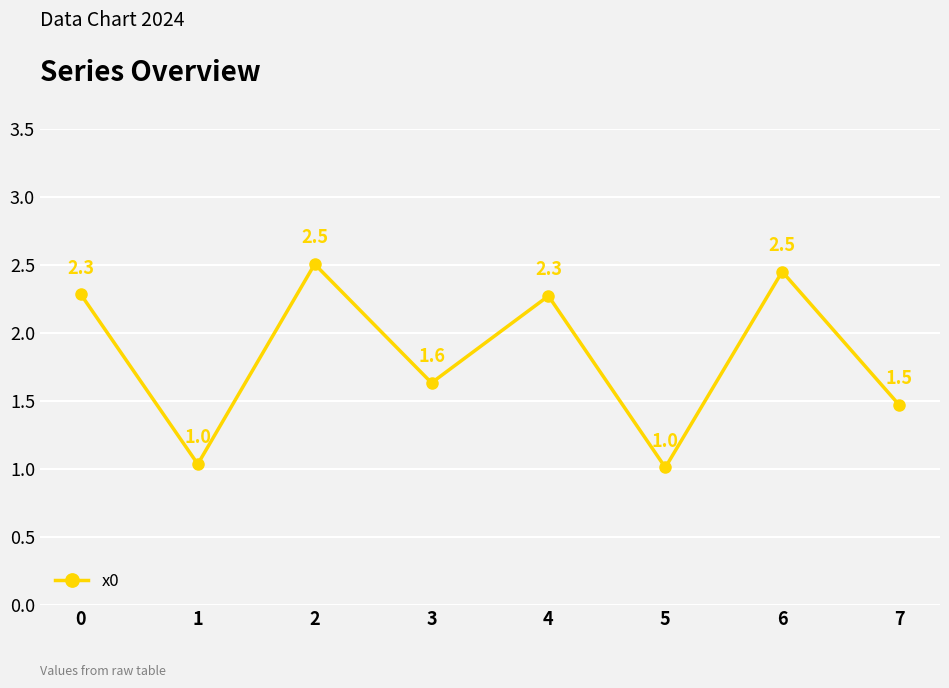

How many data points are less than 2?

4